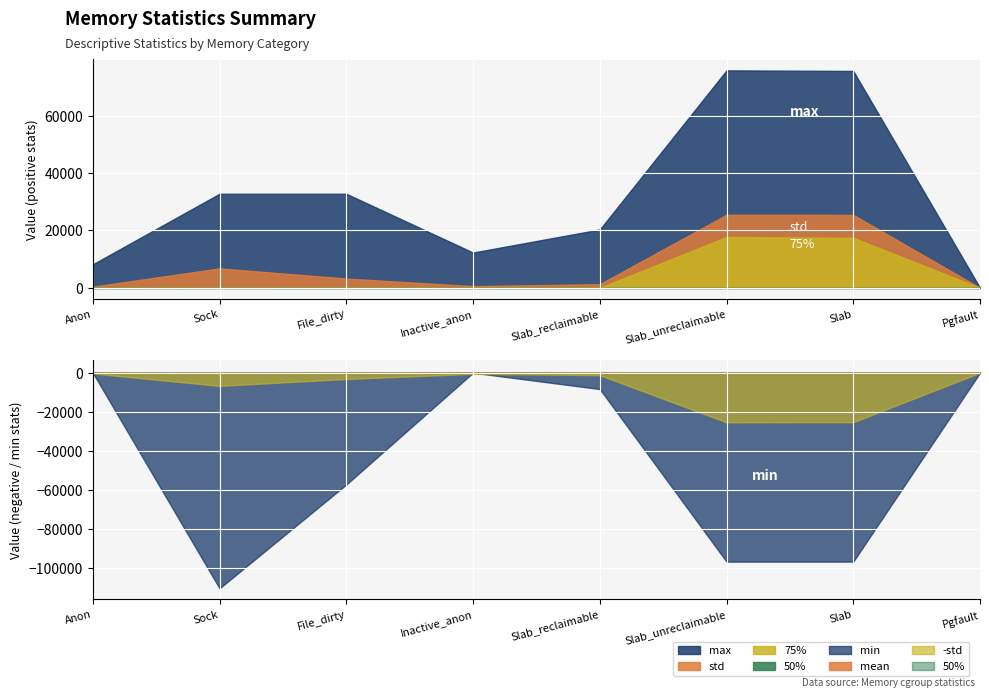

How many values in the std series exceed 3229?

4